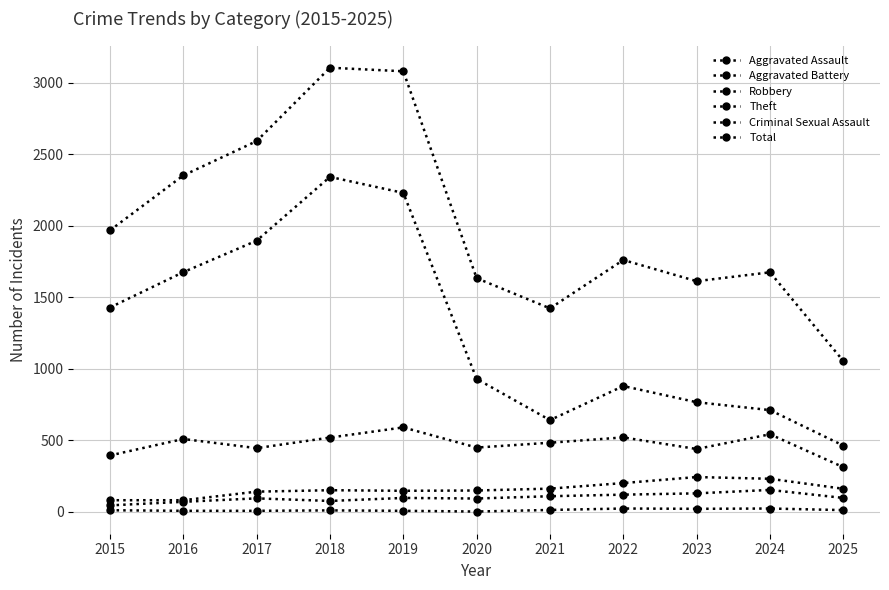

The value of Criminal Sexual Assault at 2016 is 8. True or false?

True